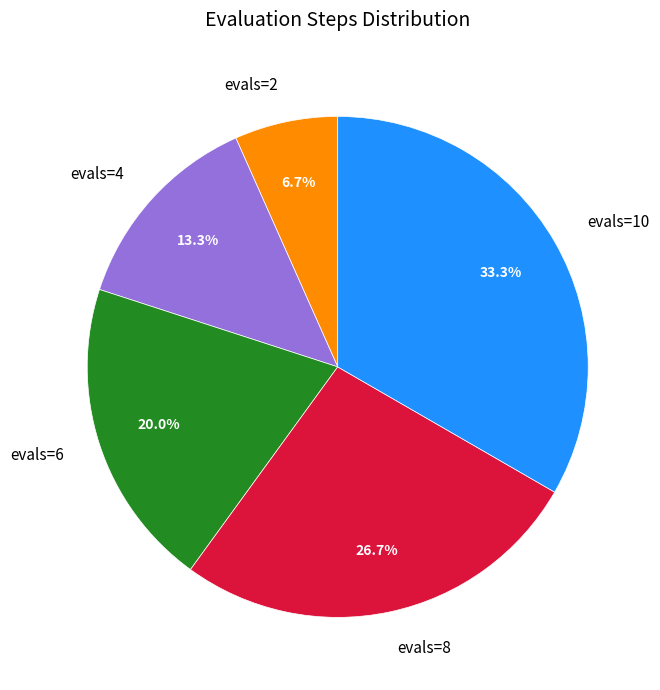

Is the sum of evals=8 and evals=4 greater than half?

No